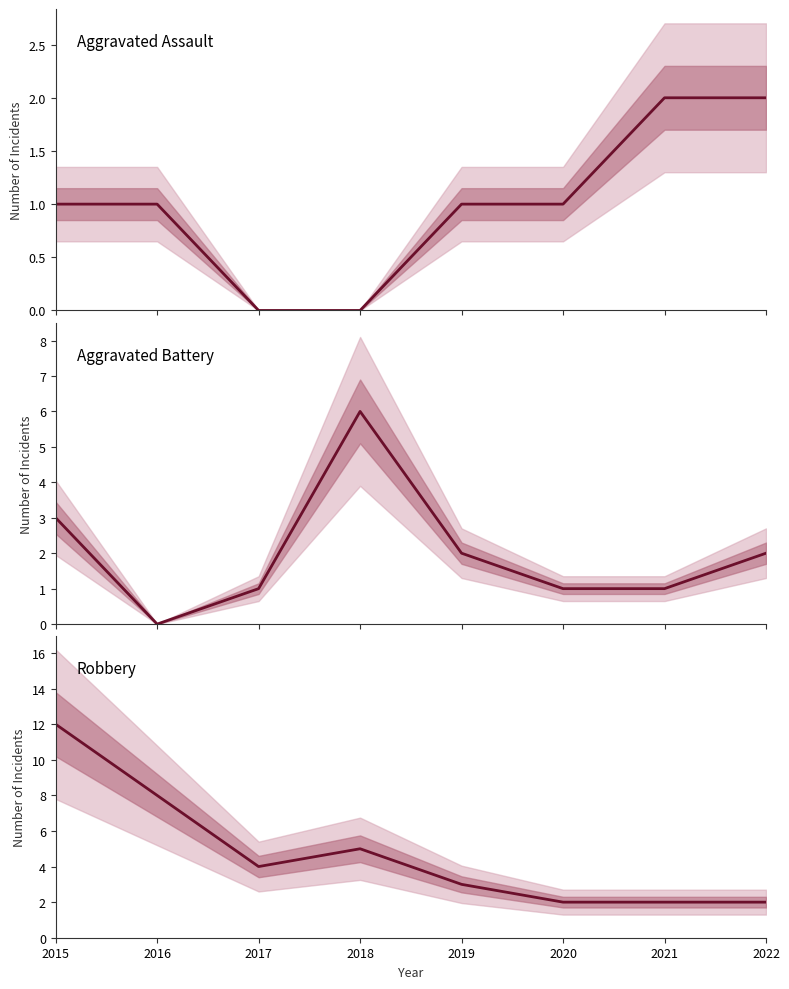

Which series has the widest spread of values?

Robbery